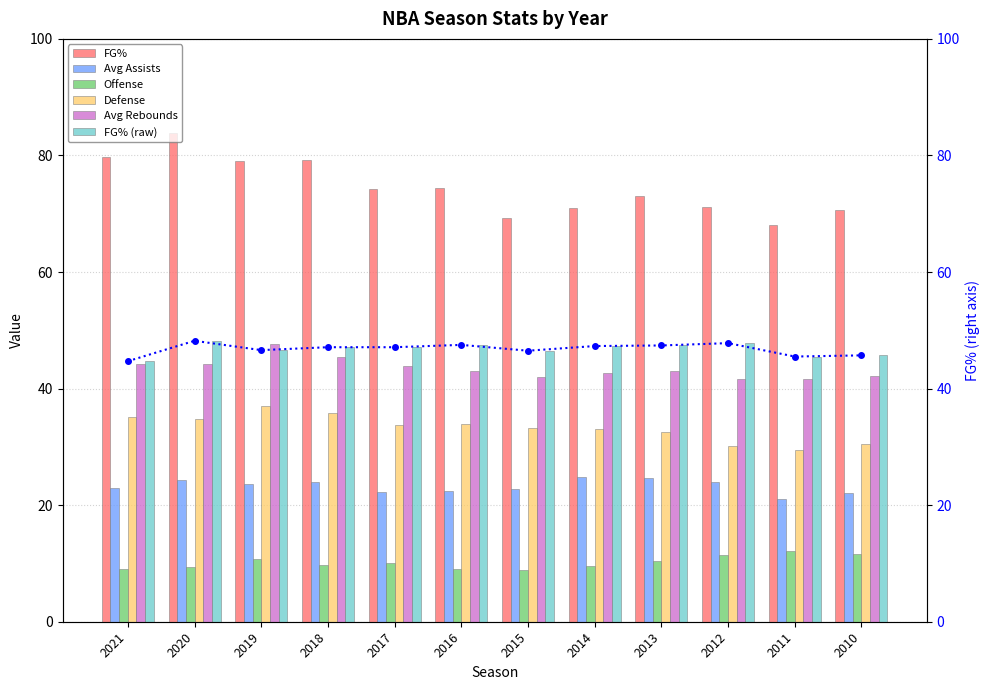

What is the difference between the maximum and minimum values in the defense series?

7.6